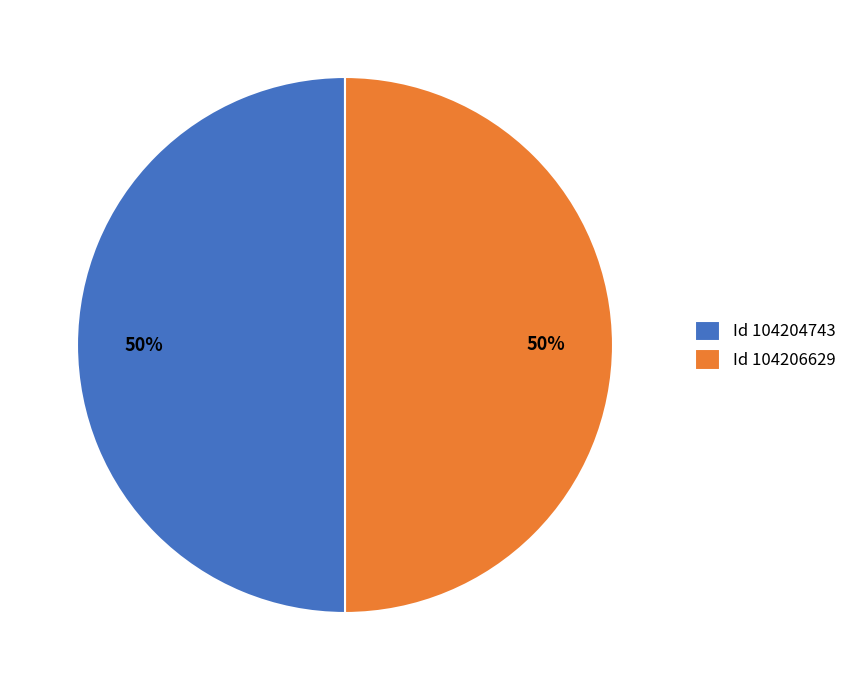

How many slices are in this pie chart?

2